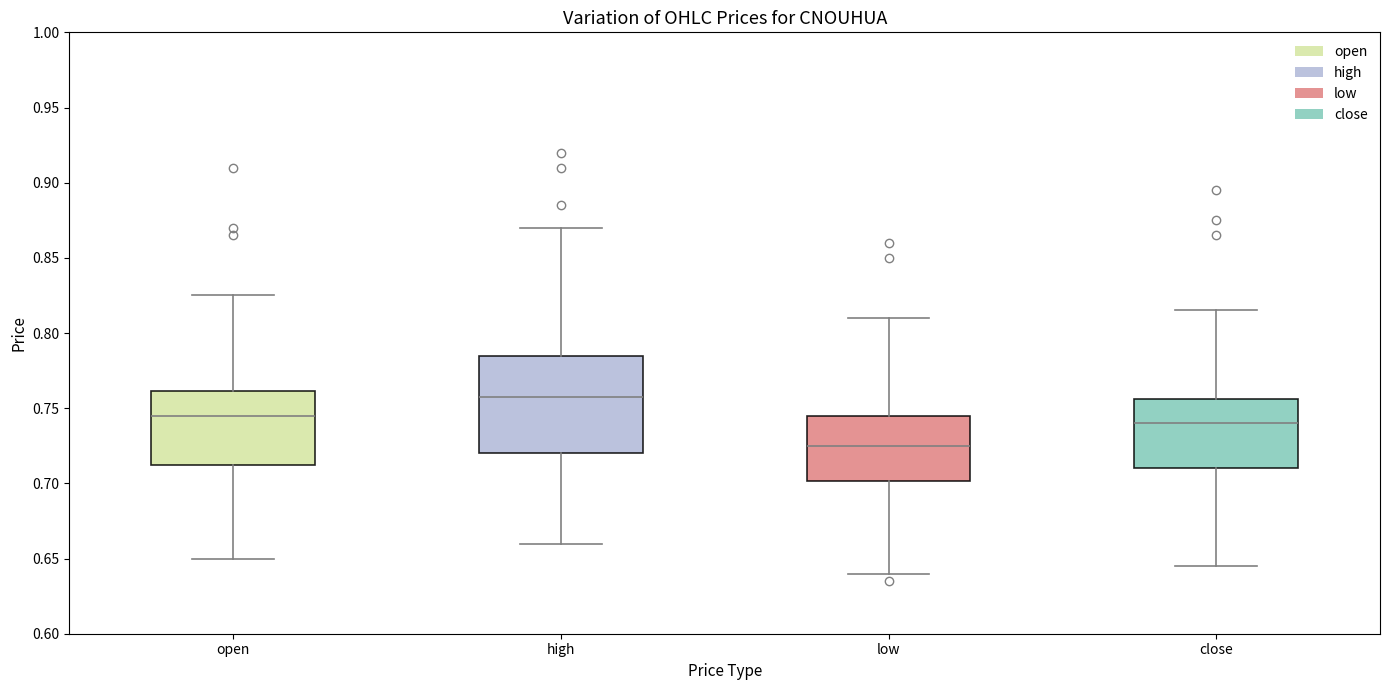

Reading left to right, transcribe this box plot: for each box, give where its median line is, the range the box spans, and where its two whiskers end, as read against the y-axis. The values are not printed on the chart, so give them approximately, as read against the axis.

open: median 0.745, box 0.715 to 0.760, whiskers 0.650 to 0.825
high: median 0.760, box 0.720 to 0.785, whiskers 0.660 to 0.870
low: median 0.725, box 0.700 to 0.745, whiskers 0.640 to 0.810
close: median 0.740, box 0.710 to 0.755, whiskers 0.645 to 0.815